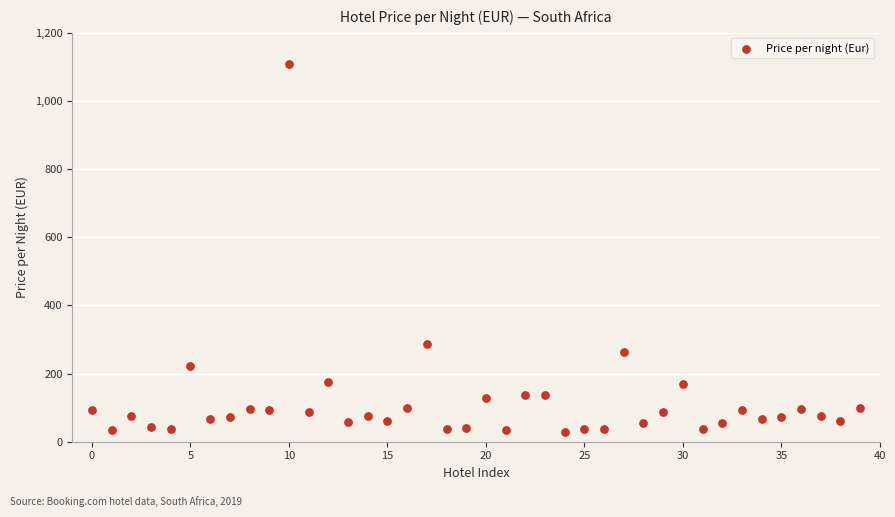

What is the range of Y values (max minus min)?

1081